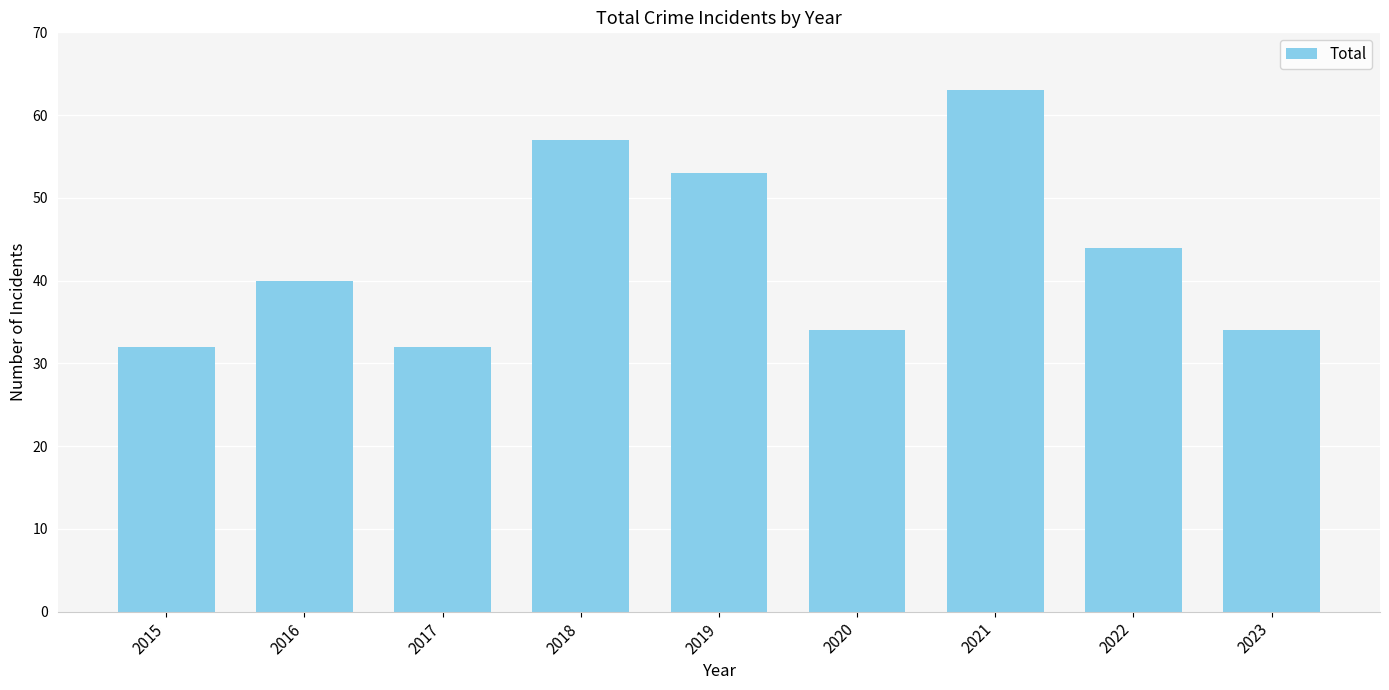

What is the sum of all values?

389